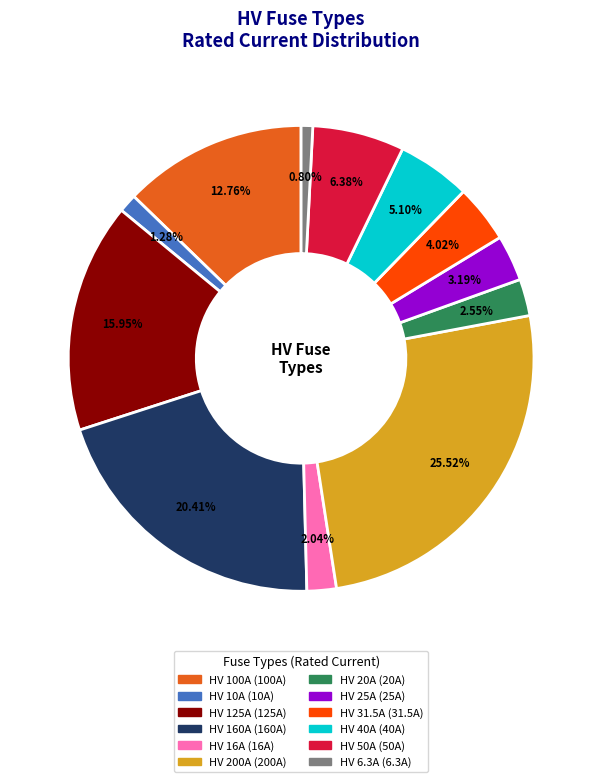

Which slice is the largest?

HV 200A